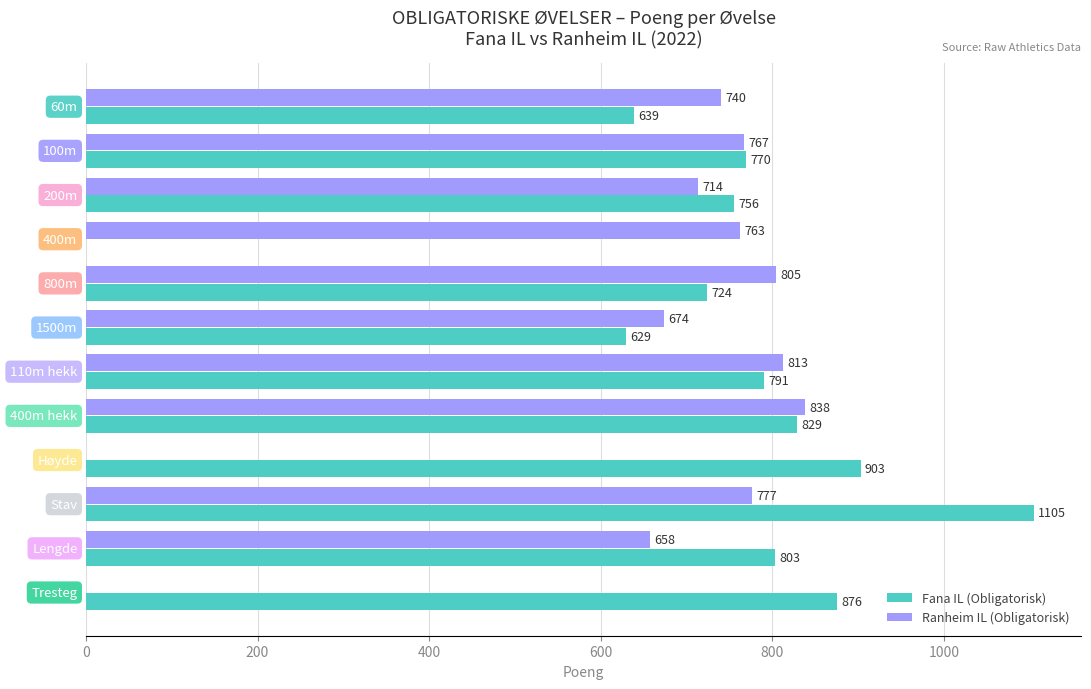

What is the greatest value displayed?

1105